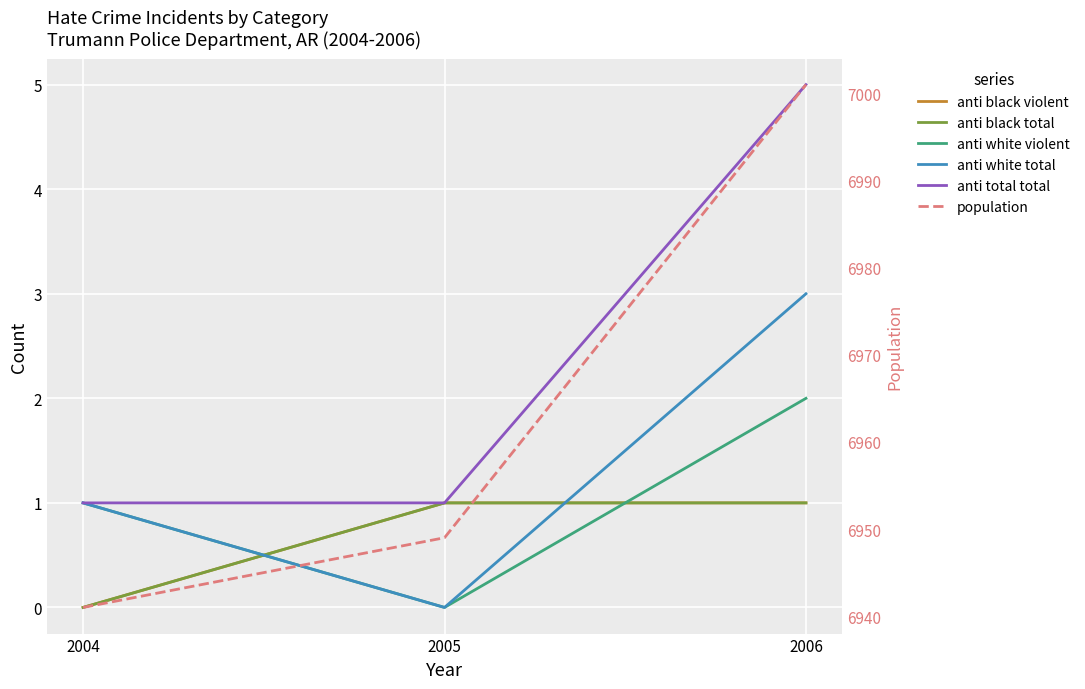

What is the sum of the anti black violent values at 2006 and 2004?

1